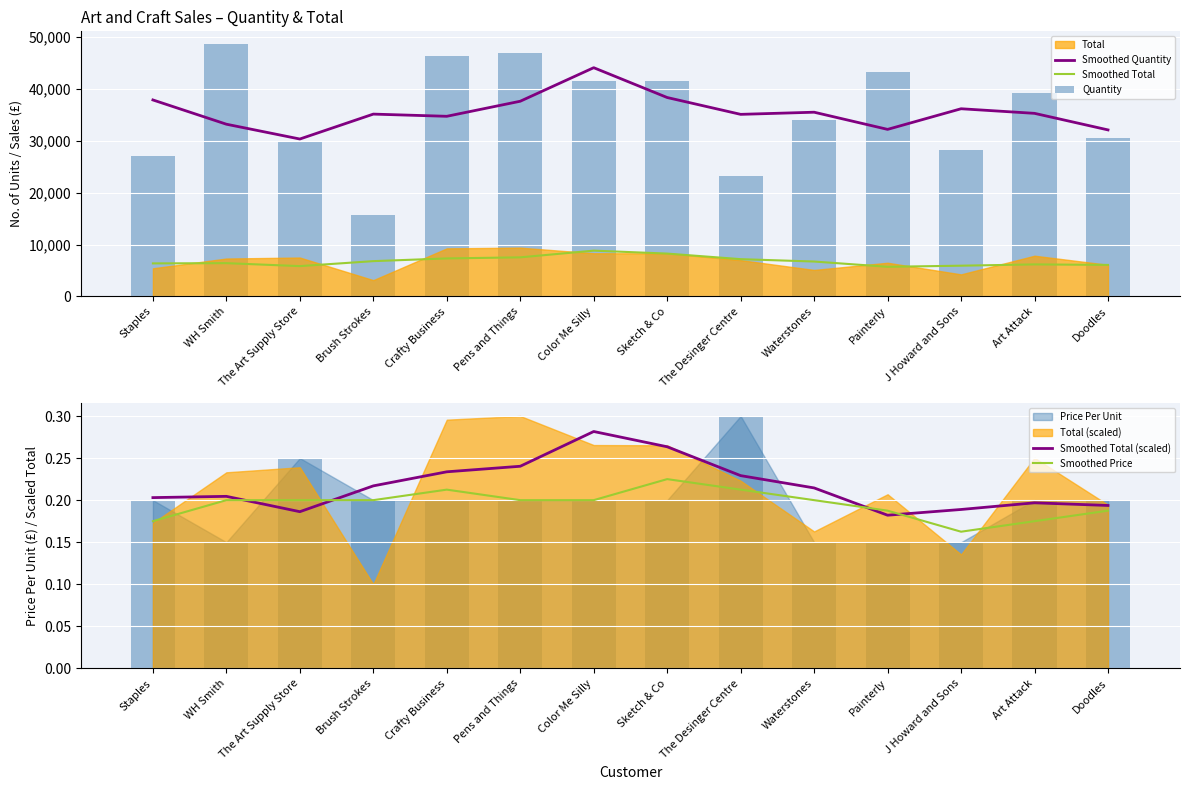

What is the total value across all series at Brush Strokes?

57629.0